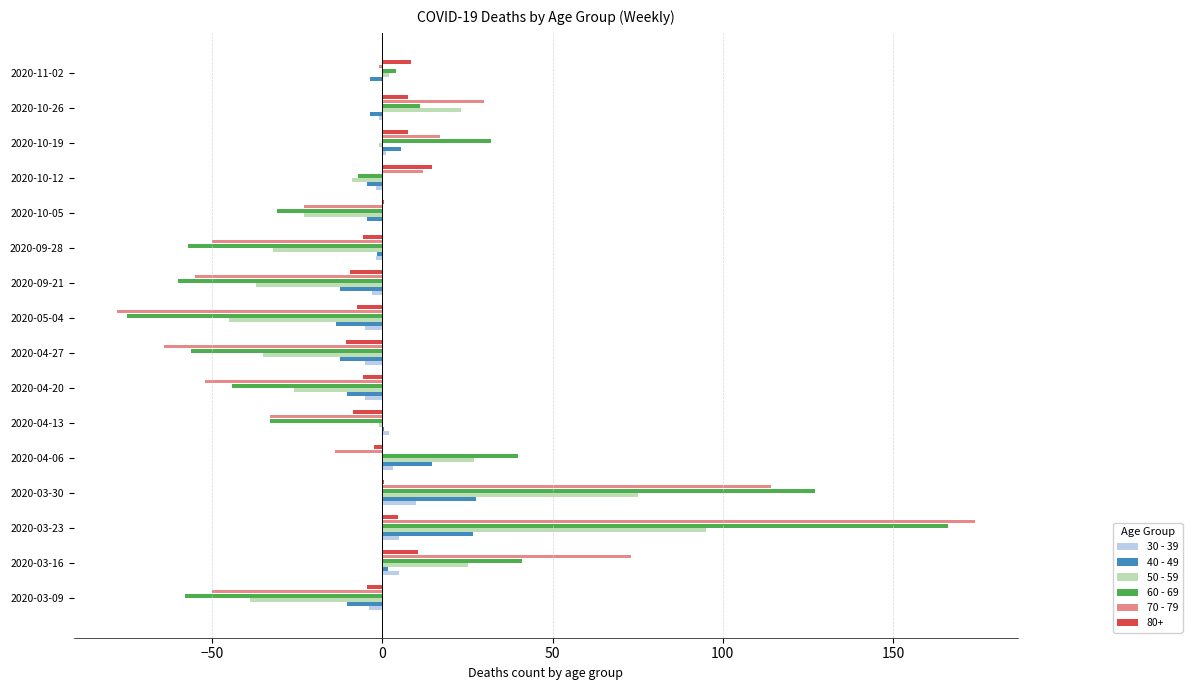

How many values in the 60 - 69 series exceed -7?

7